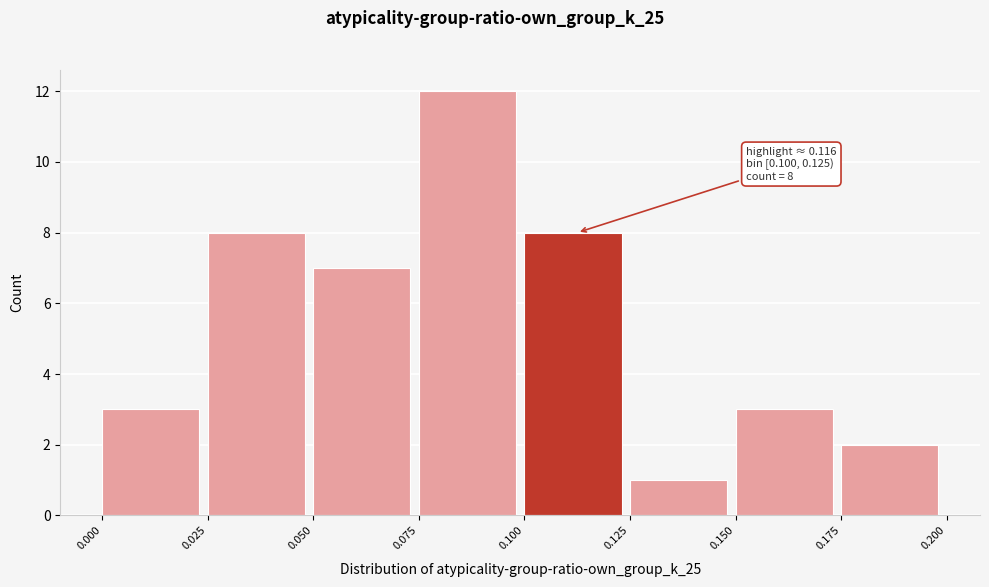

Over which range of the x-axis is the bar tallest?

0.075 to 0.100